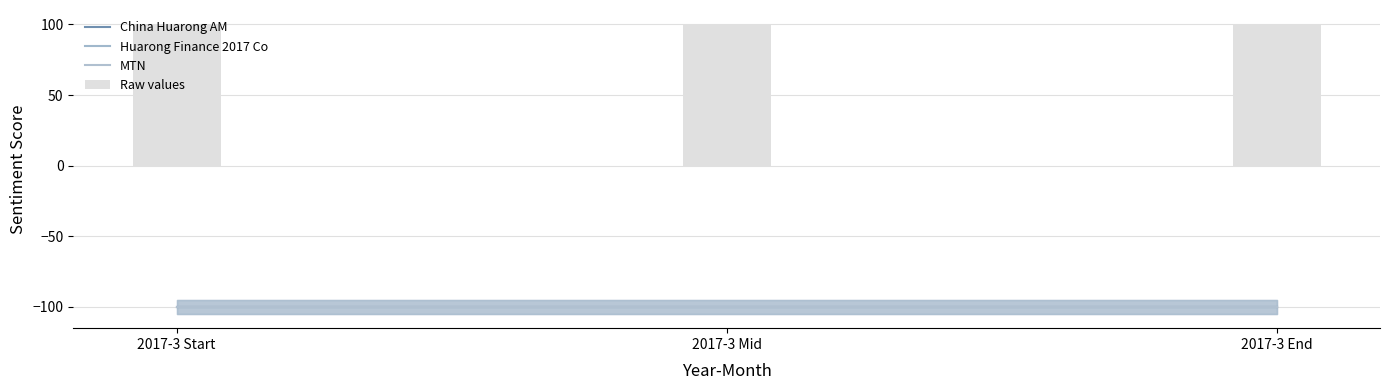

What is the sum of all Raw values values?

300